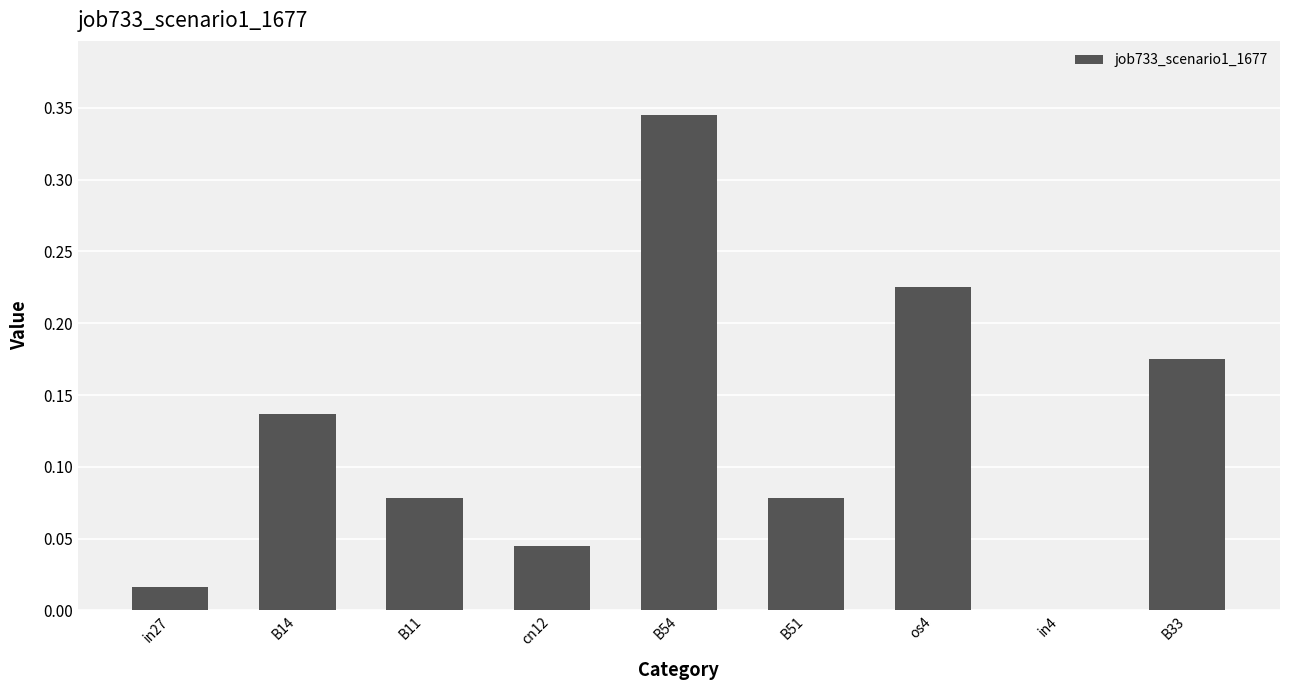

Which has a higher value, B14 or B11?

B14